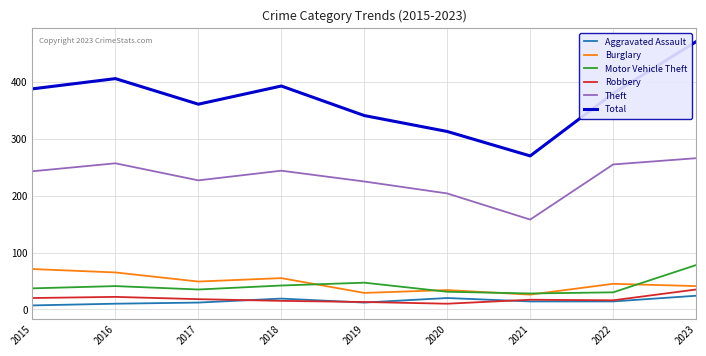

What is the difference between the highest and lowest values at 2023?

447